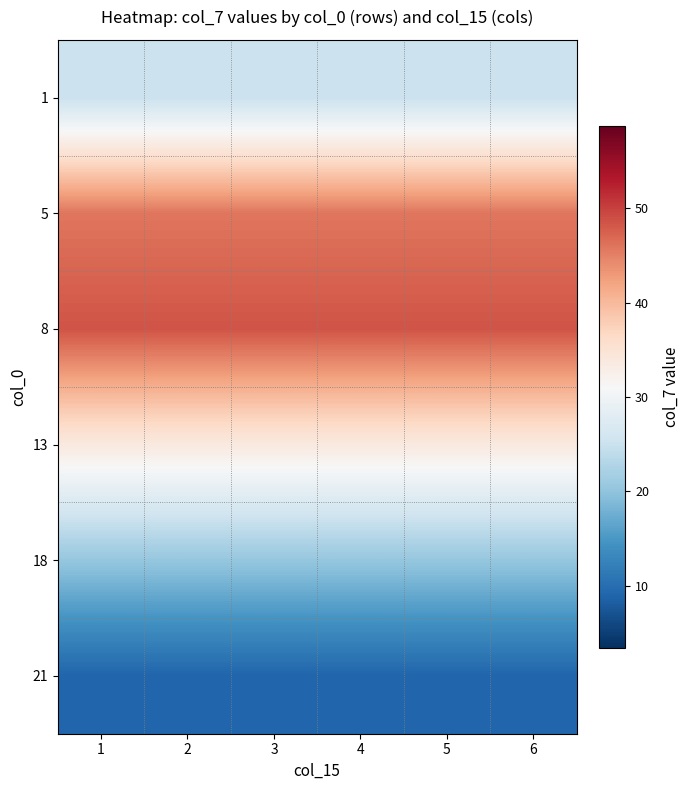

Reading left to right, what are all the values shown in this chart?

1: 1=25.0	2=25.0	3=25.0	4=25.0	5=25.0	6=25.0
5: 1=45.8	2=45.8	3=45.8	4=45.8	5=45.8	6=45.8
8: 1=48.6	2=48.6	3=48.6	4=48.6	5=48.6	6=48.6
13: 1=33.8	2=33.8	3=33.8	4=33.8	5=33.8	6=33.8
18: 1=20.4	2=20.4	3=20.4	4=20.4	5=20.4	6=20.4
21: 1=9.0	2=9.0	3=9.0	4=9.0	5=9.0	6=9.0